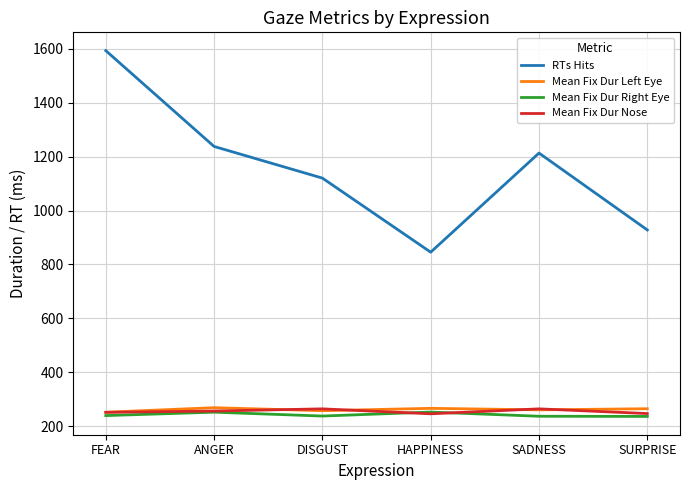

Between FEAR and HAPPINESS, which series saw the biggest shift?

RTs Hits